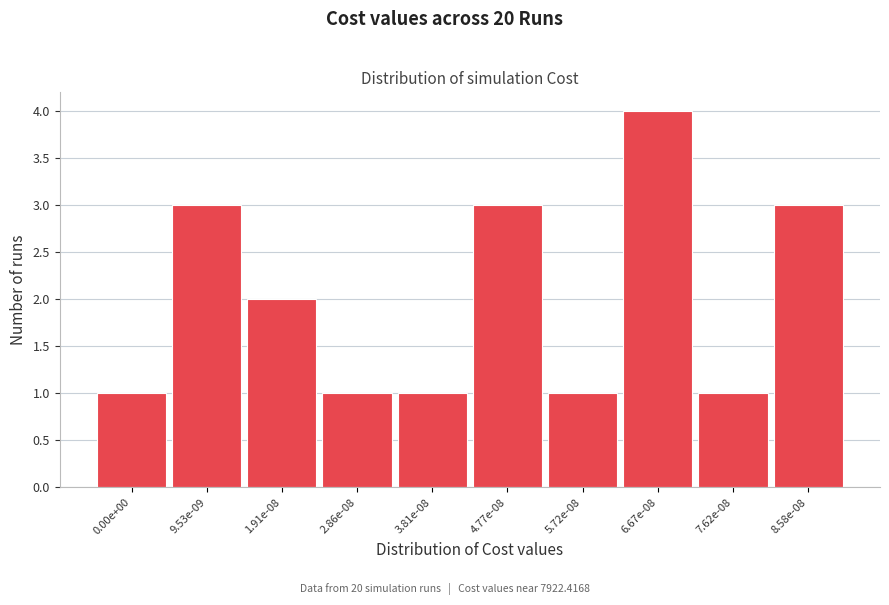

Reading right to left, transcribe all the data shown in this chart.

3	1	4	1	3	1	1	2	3	1